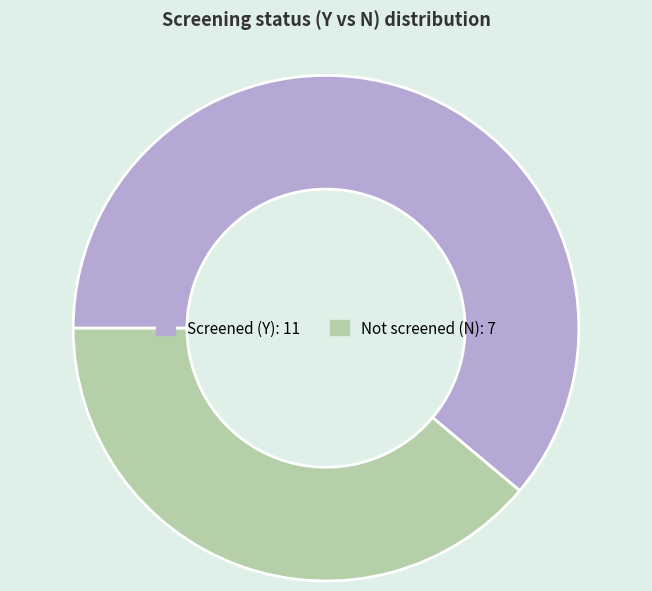

Is there a majority slice in this chart?

Yes